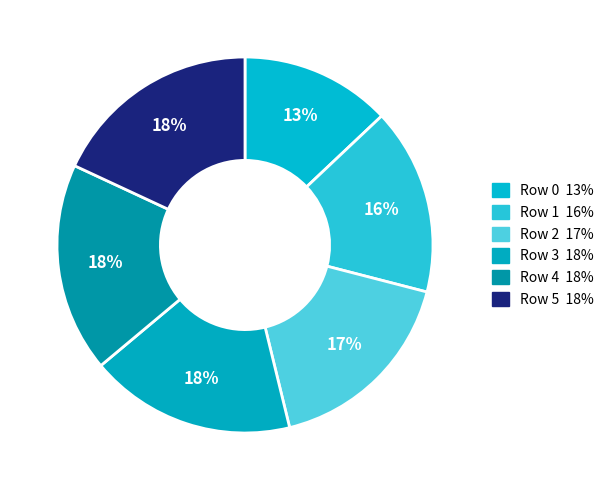

Which category has the smallest portion of the pie?

Row 0